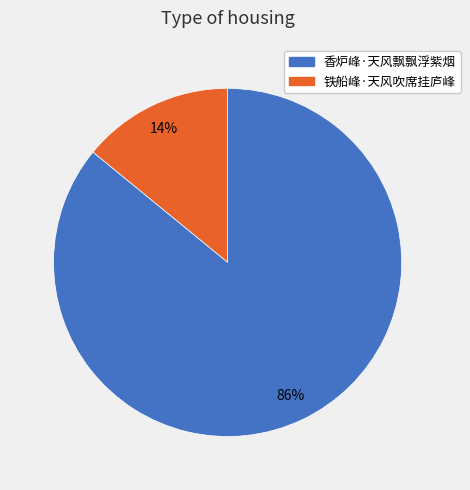

To the nearest percent, what is the average slice percentage?

50%